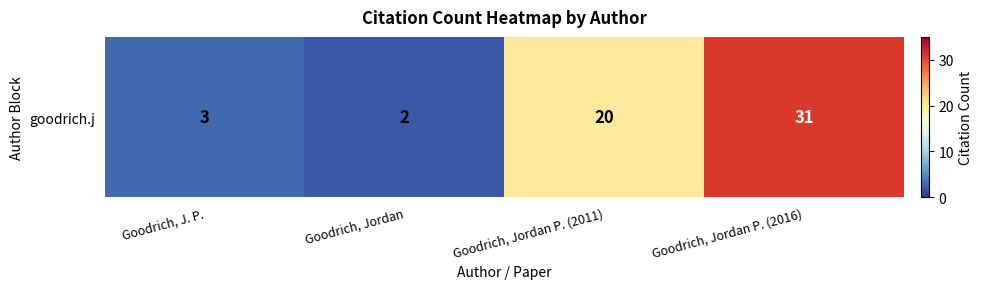

How many values exceed 20?

1